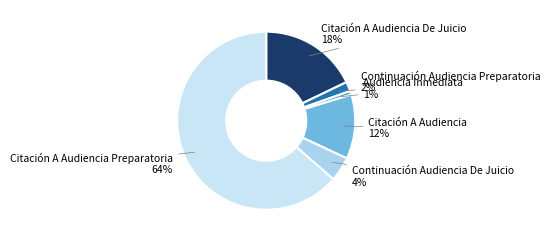

Which slice is the largest?

Citación A Audiencia Preparatoria